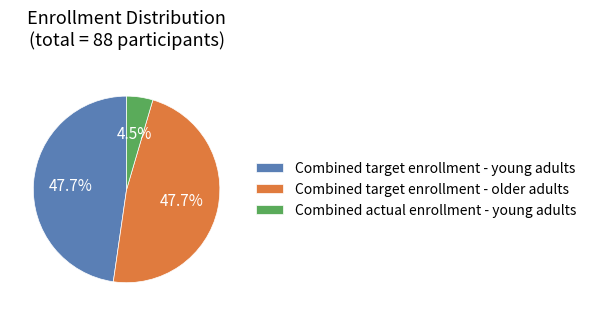

What is the total percentage of Combined target enrollment - older adults and Combined target enrollment - young adults?

95.5%